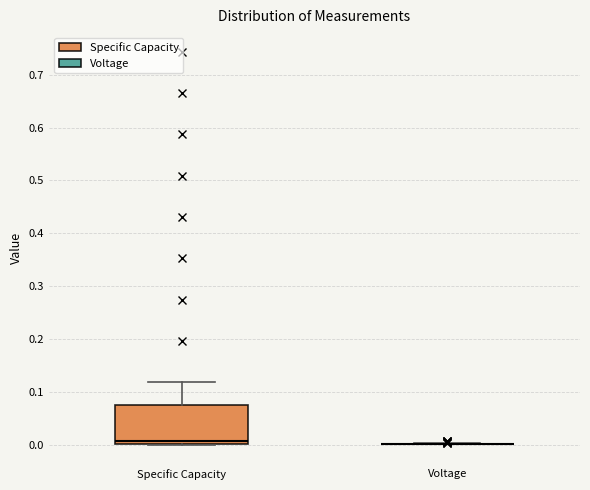

Comparing the boxes themselves (not the whiskers), which one is the tallest?

Specific Capacity